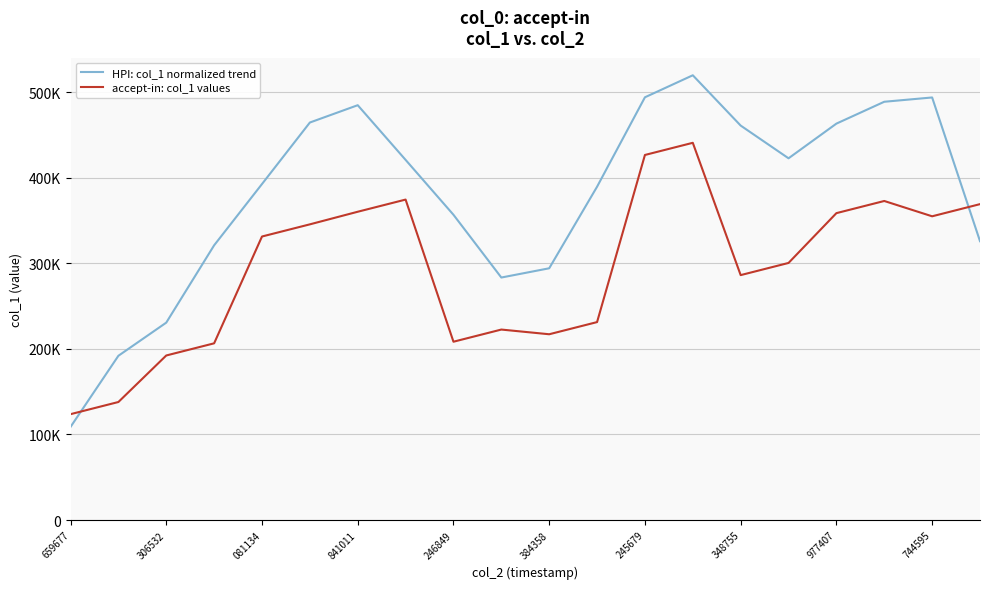

What is the difference between the second highest and minimum values in the HPI: col_1 normalized trend series?

385197.6